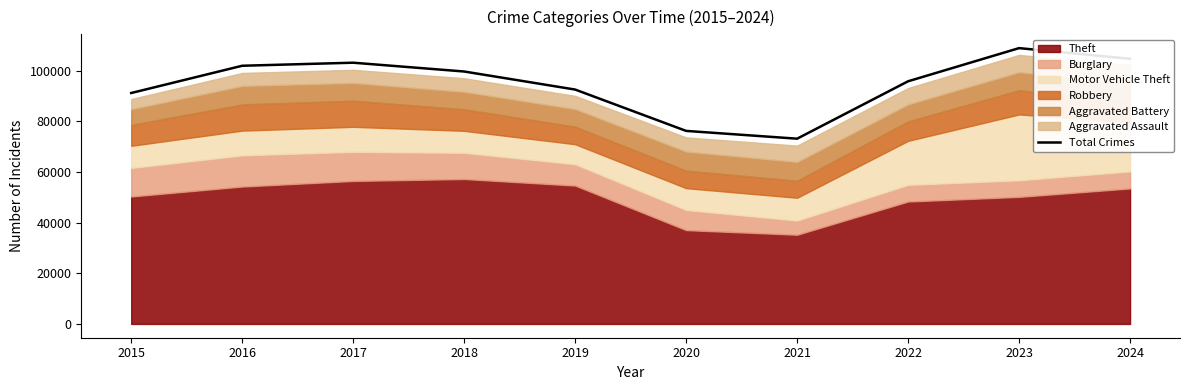

Approximately how many times larger is the value at 2016 compared to 2023?

0.9